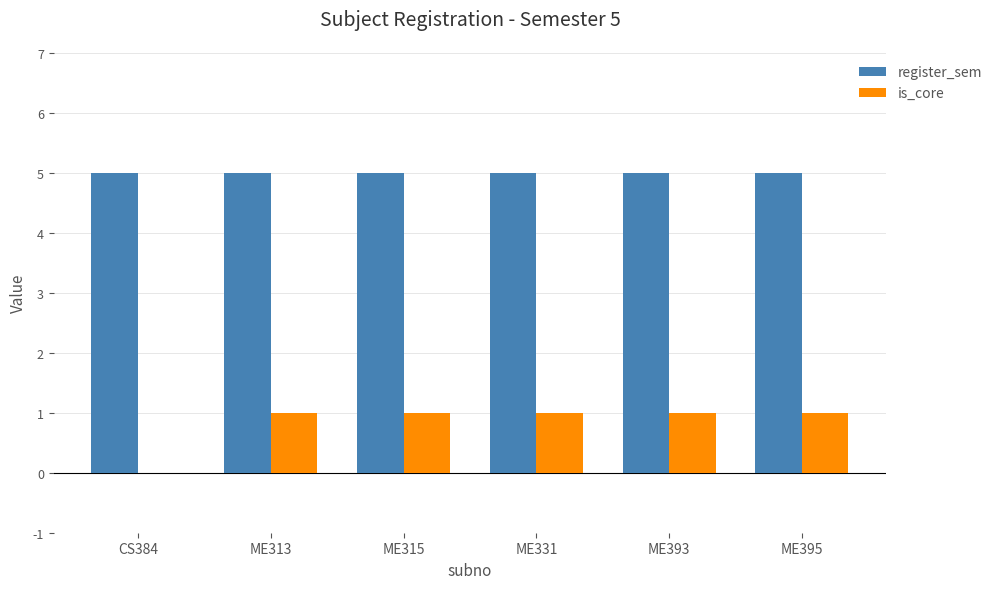

True or false: is_core has a value of 2 at ME331.

False